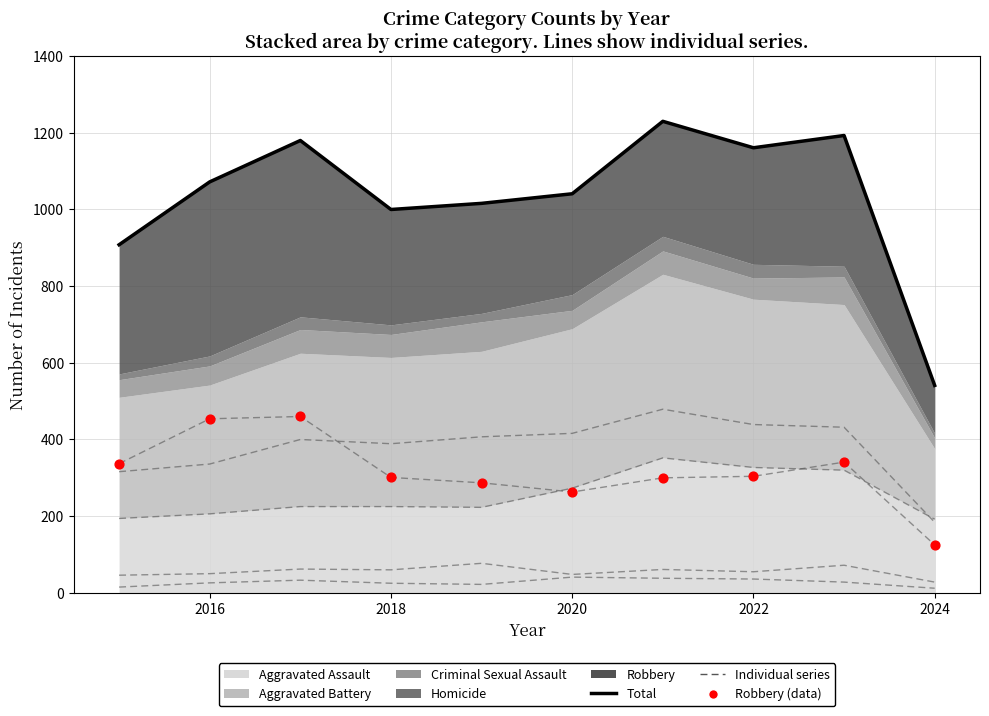

Is the value of Robbery at 2018 greater than the value of Aggravated Battery at 2020?

No